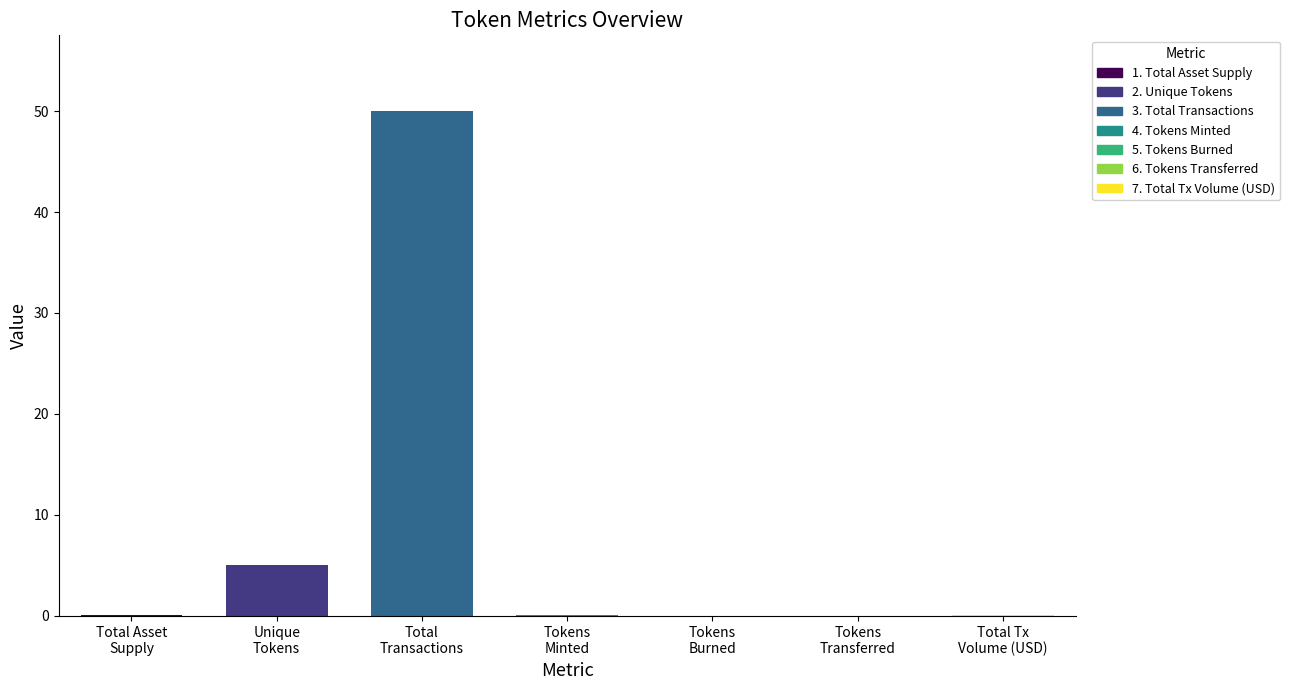

Reading left to right, list all the values displayed in this chart.

1. Total Asset Supply=0.1	2. Unique Tokens=5.0	3. Total Transactions=50.0	4. Tokens Minted=0.1	5. Tokens Burned=0.0	6. Tokens Transferred=0.0	7. Total Transaction Volume (USD)=0.1